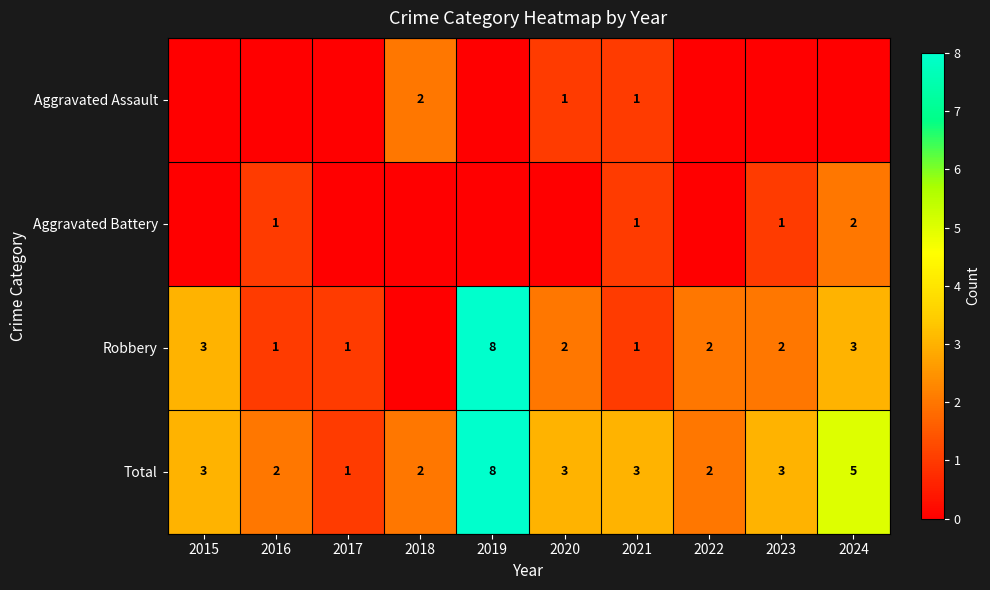

Which category has the highest value in the Aggravated Battery series?

2024